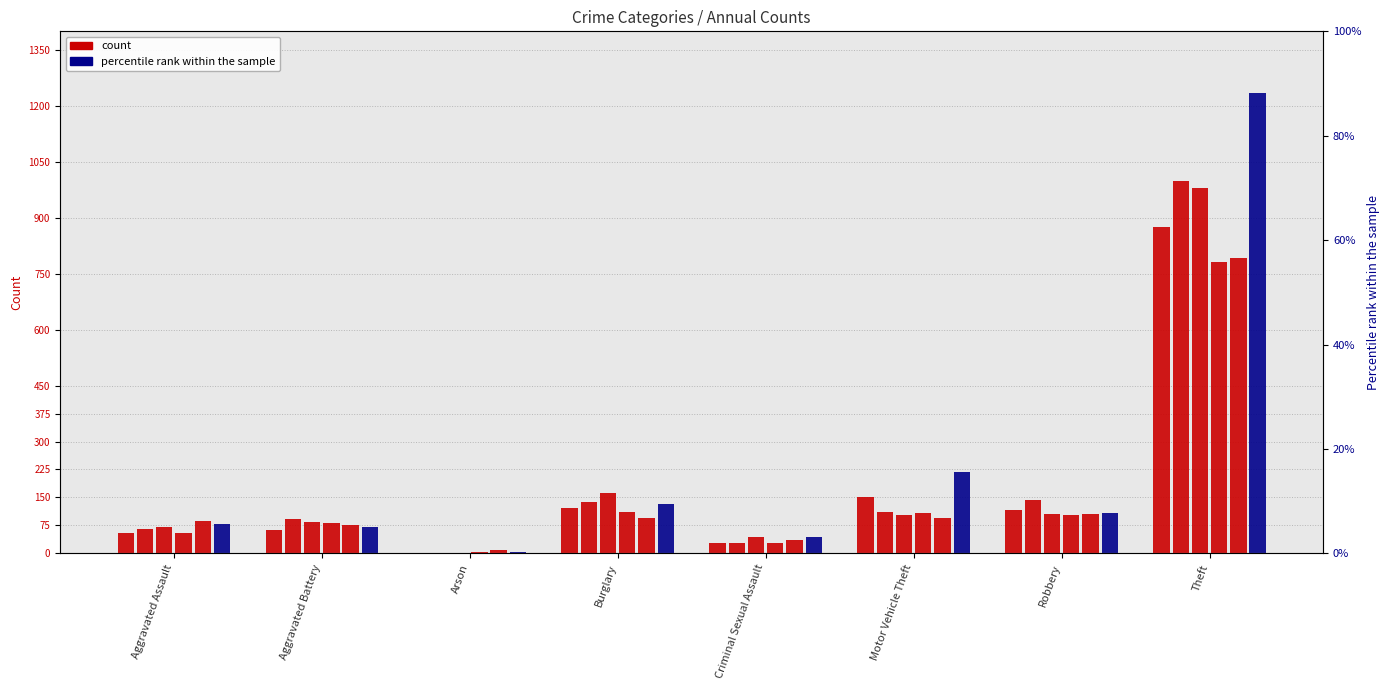

What is the label of the 7th bar from the left?

Robbery